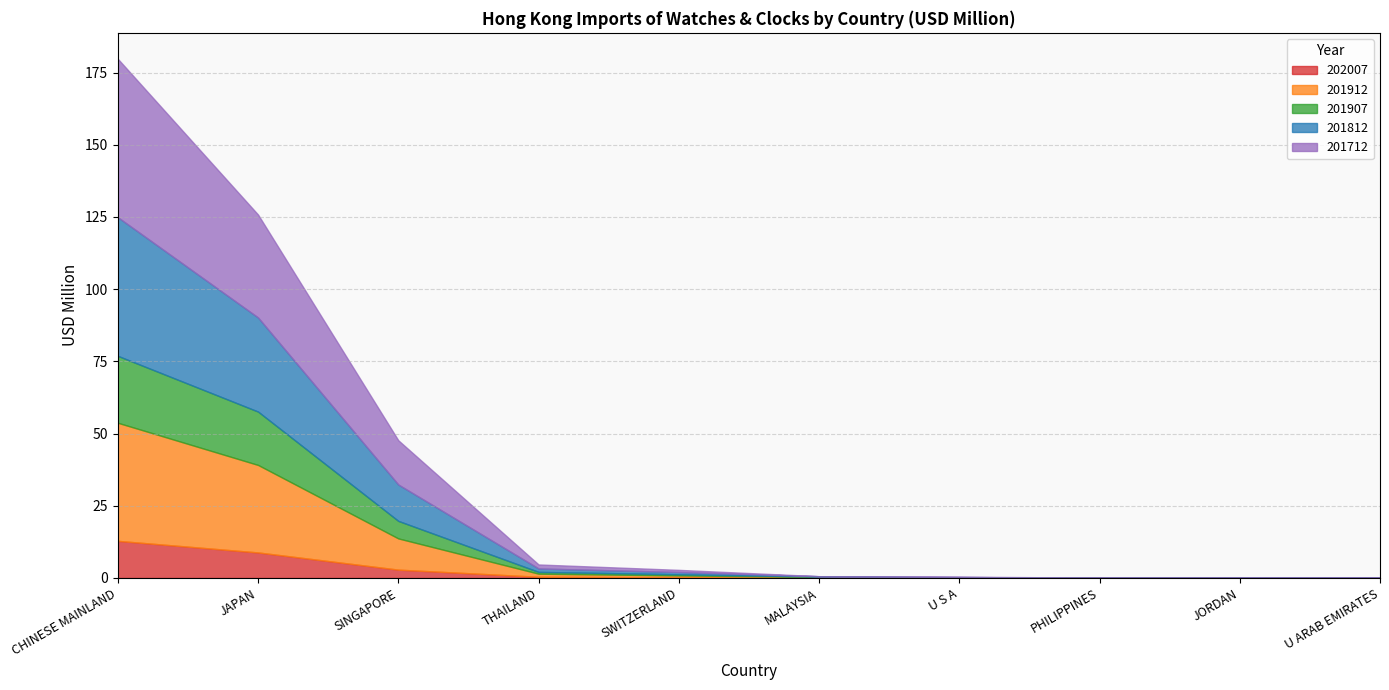

At which category does 201712 reach its first local peak?

U S A